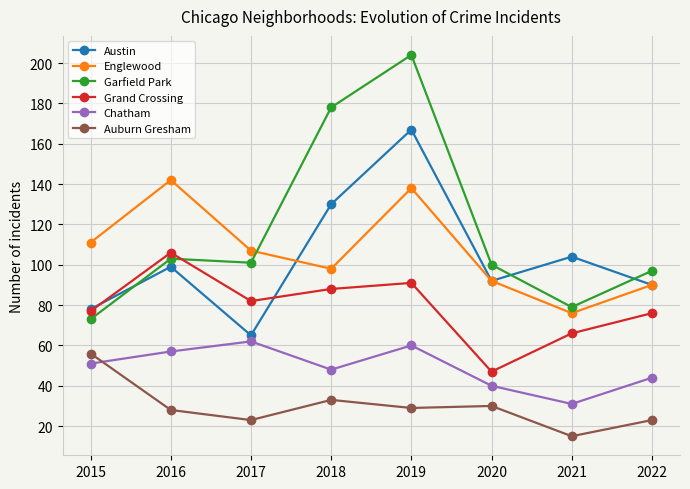

True or false: Garfield Park and Chatham intersect in this chart.

False